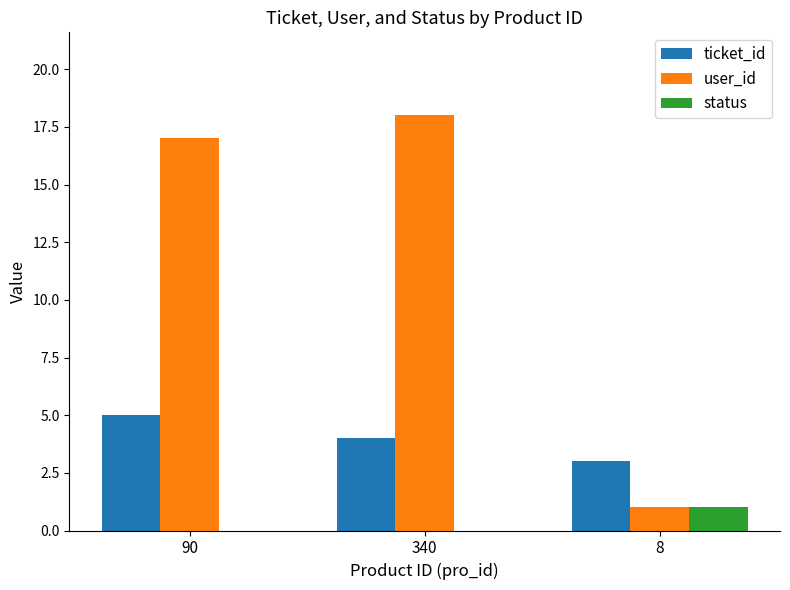

How many series are shown in this chart?

3